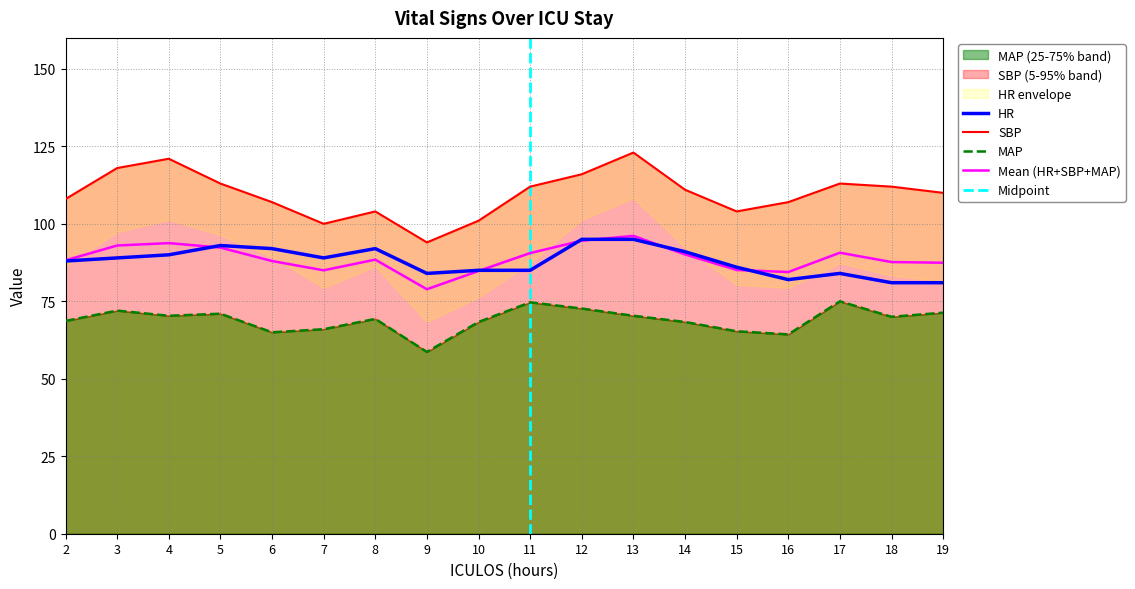

Which series has the widest spread of values?

SBP